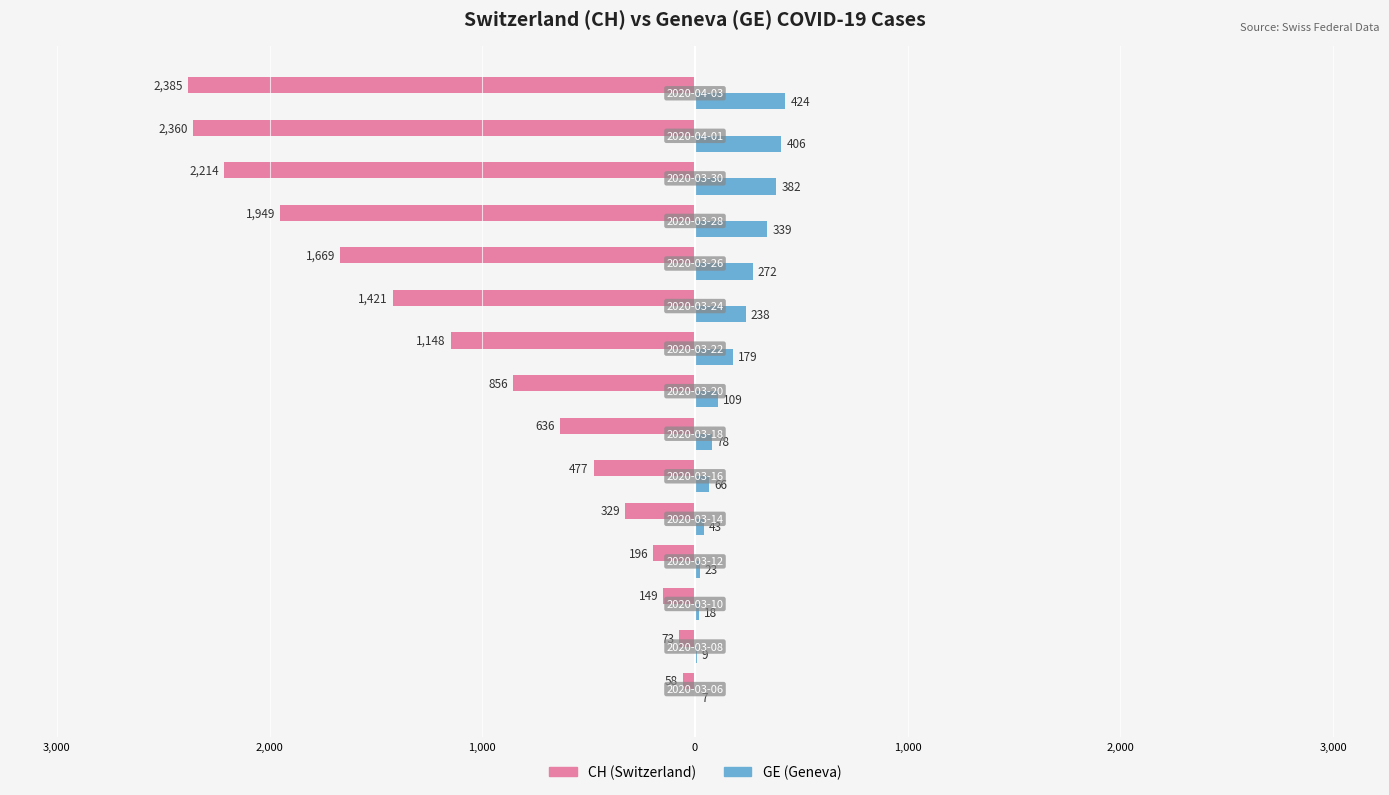

What are all the series names shown in the legend?

CH (Switzerland), GE (Geneva)